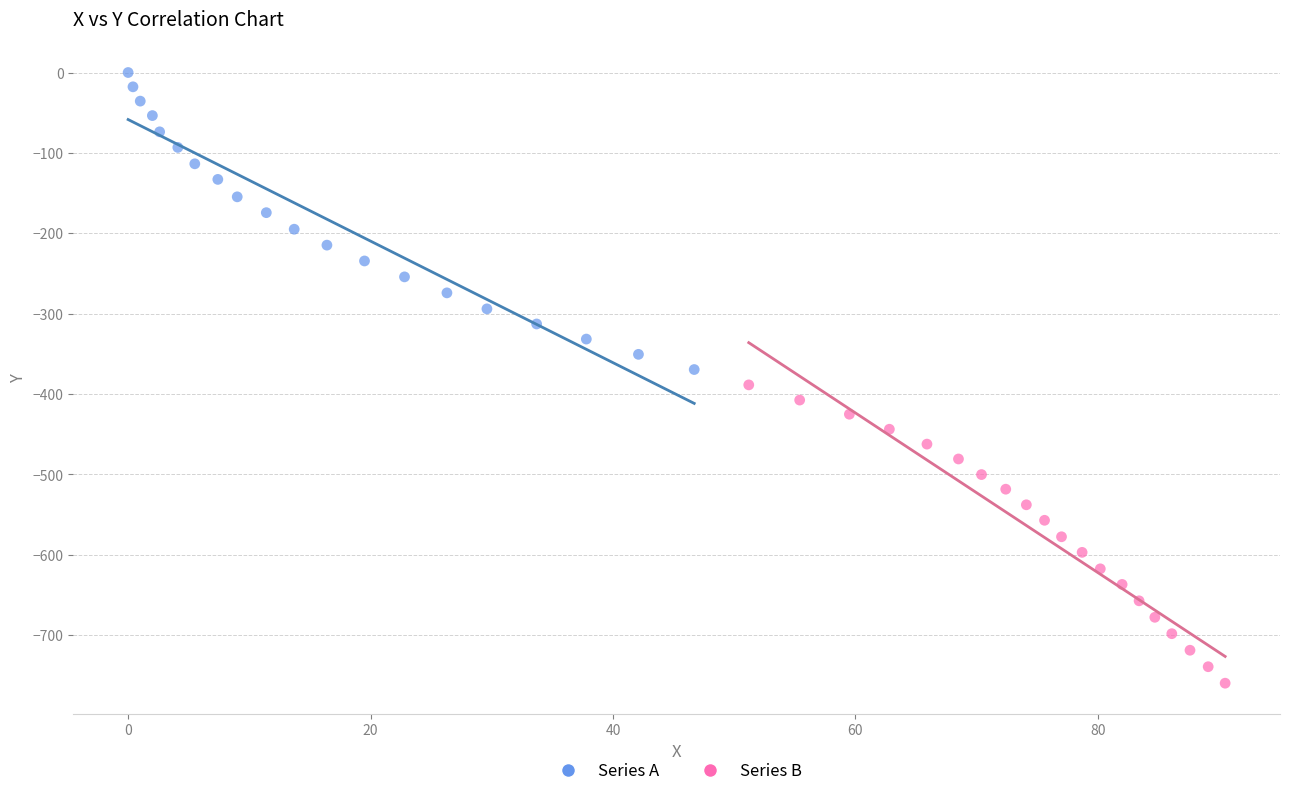

Which series reaches the minimum Y coordinate?

Series B